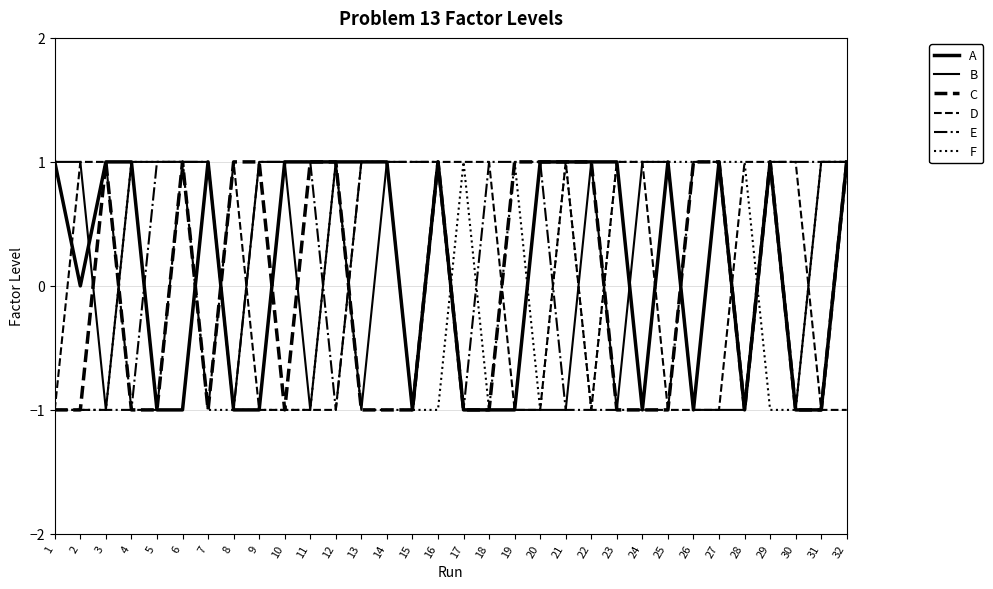

Does the chart have visible grid lines?

Yes